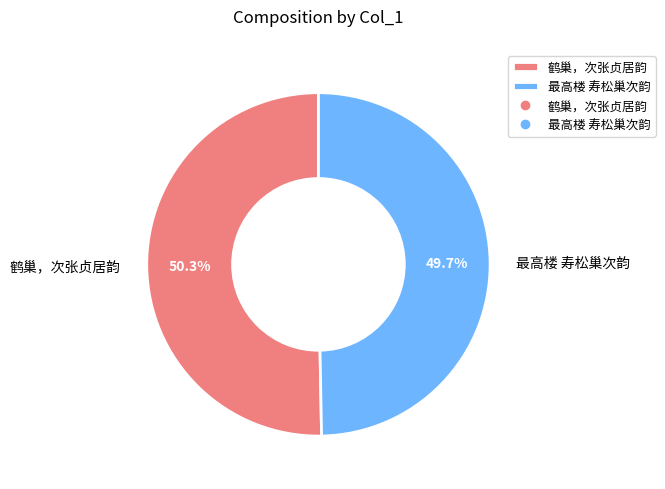

Between 最高楼 寿松巢次韵 and 鹤巢，次张贞居韵, which is larger?

鹤巢，次张贞居韵